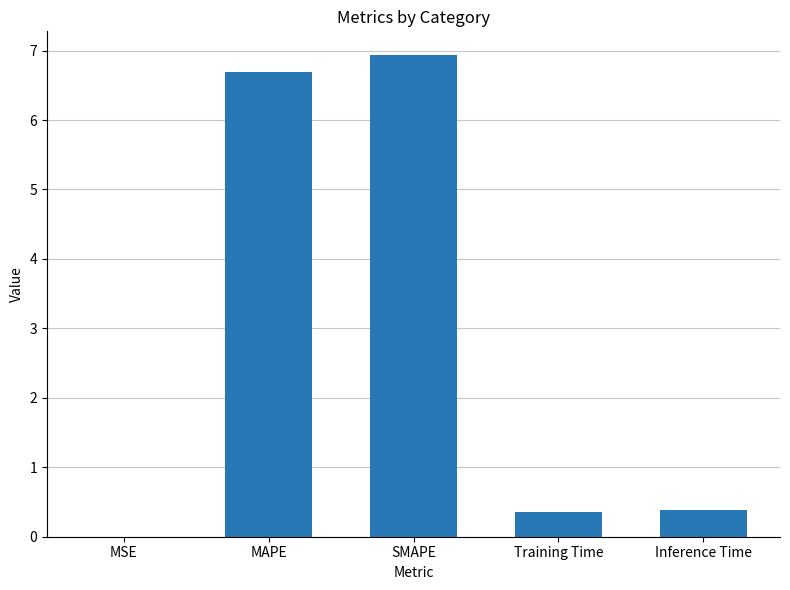

Which label corresponds to the largest value in the chart?

SMAPE